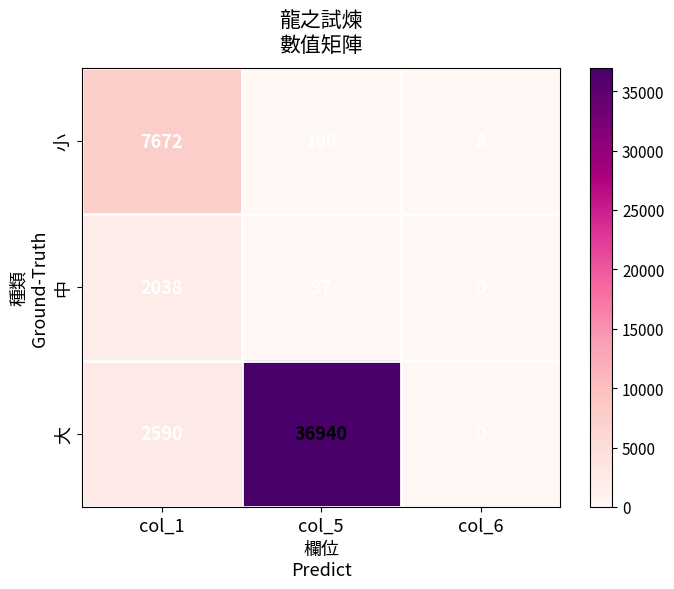

Which series has the largest total across all categories?

大